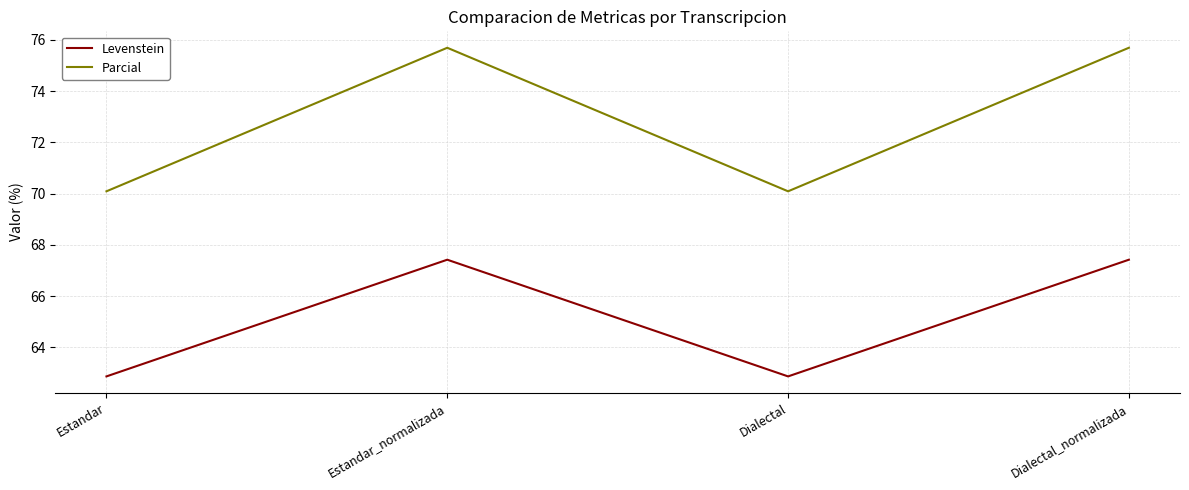

How many series are shown in this chart?

2